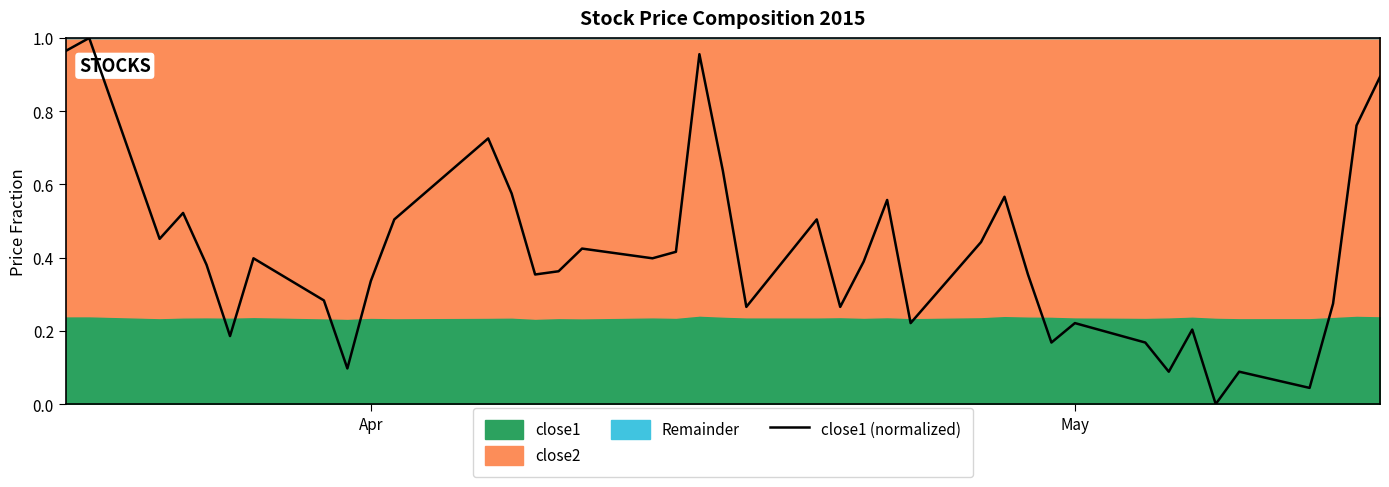

What is the value of the 5th point from the left?

0.4